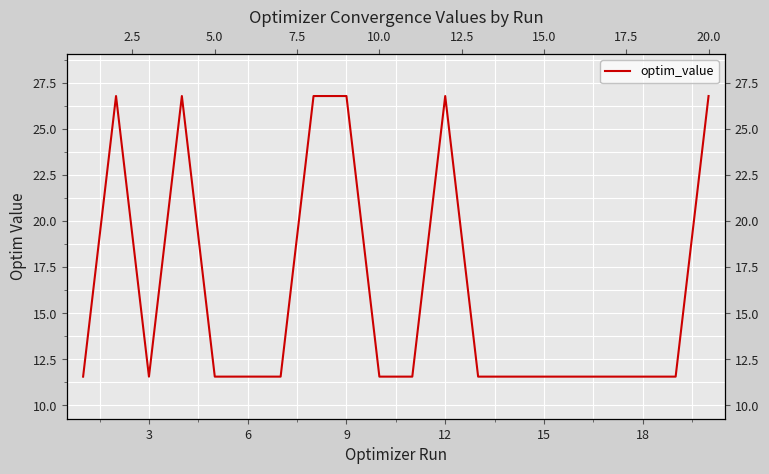

The chart shows a value of 11.6 at 18. True or false?

True